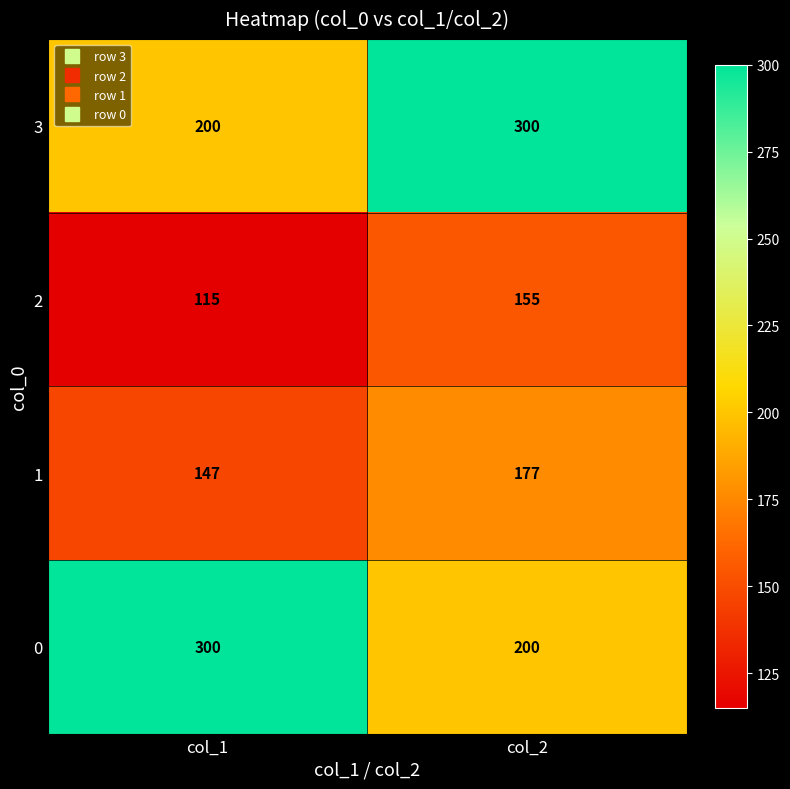

What is the total value across all series at col_1?

762